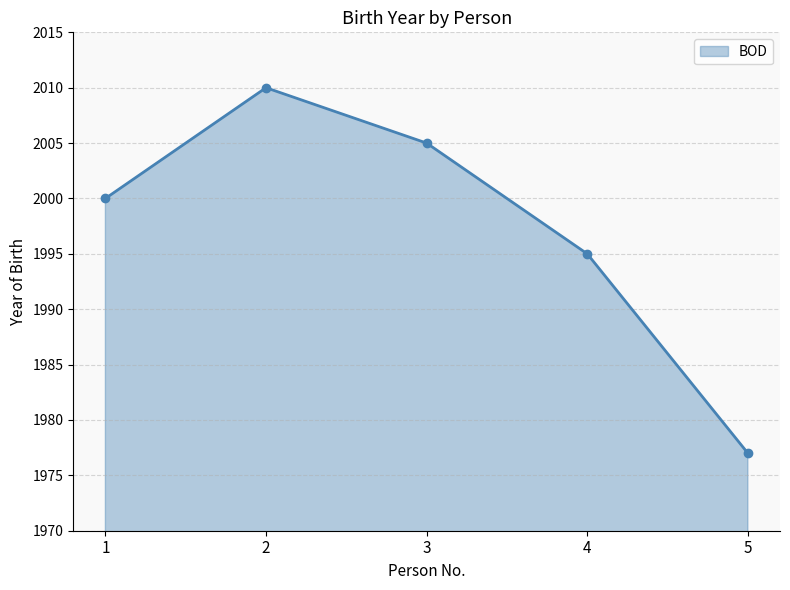

What is the difference between the maximum and second lowest values?

15